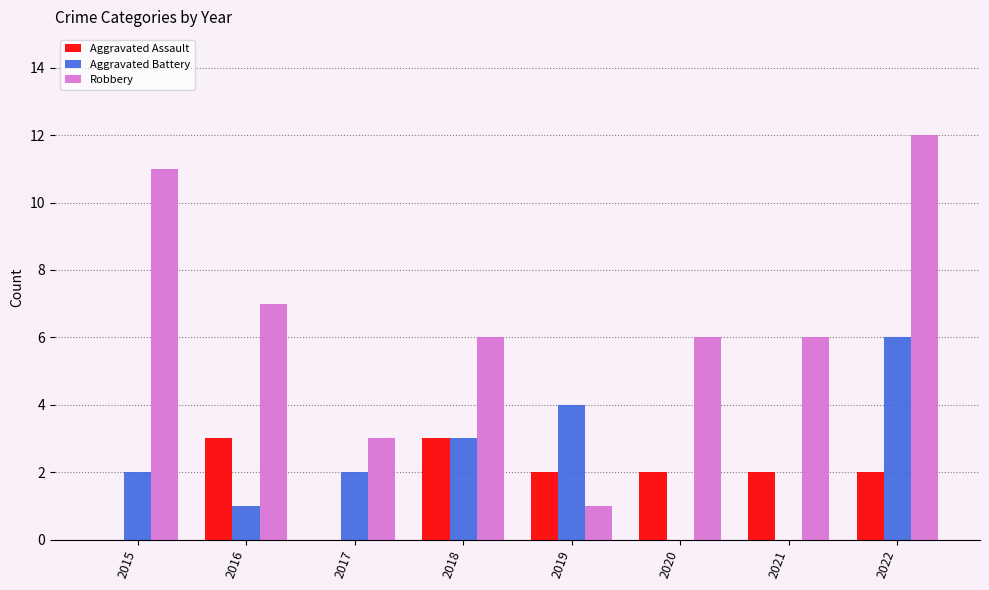

How many groups of bars are there?

8